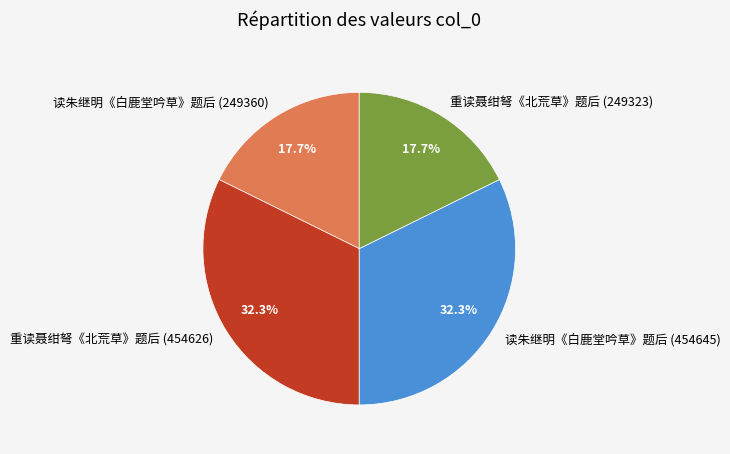

To the nearest percent, what is the difference between the largest and smallest slice percentages?

15%